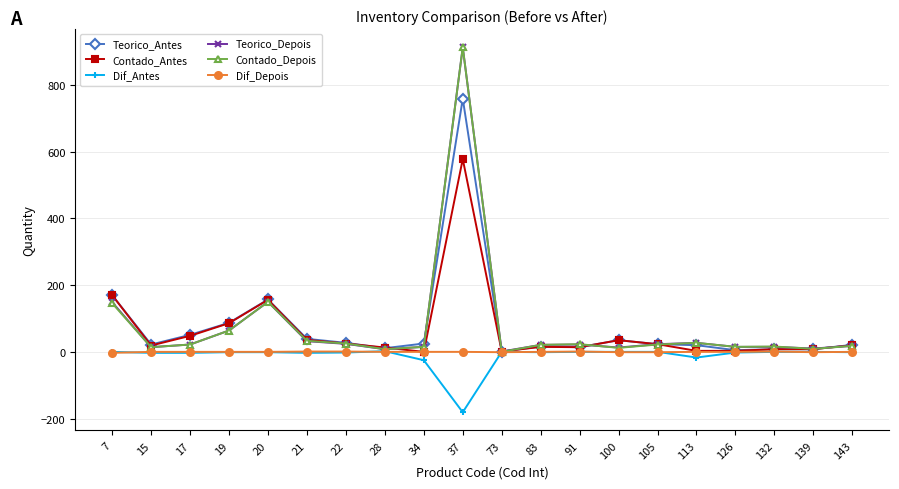

What is the difference between the maximum and minimum values in the Dif_Depois series?

4